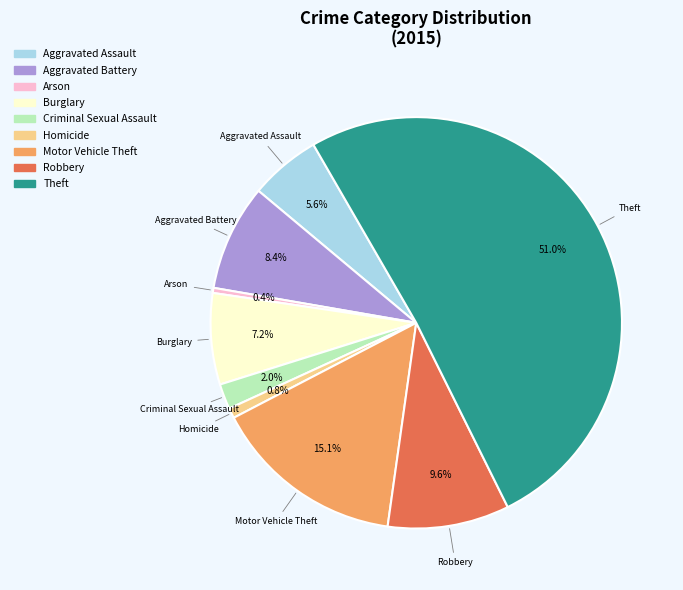

Is the sum of Motor Vehicle Theft and Theft greater than half?

Yes